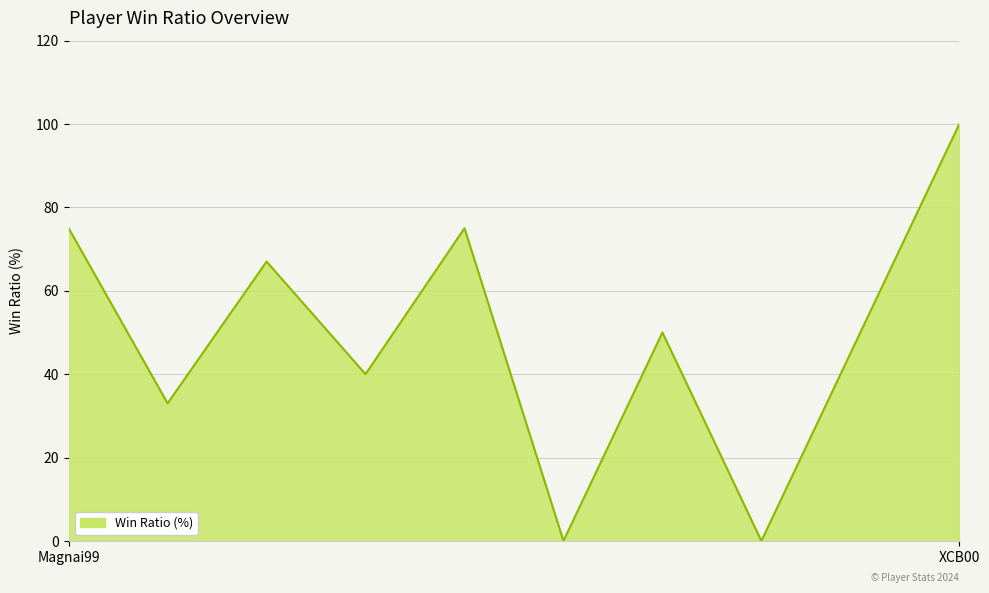

What is the greatest value displayed?

100